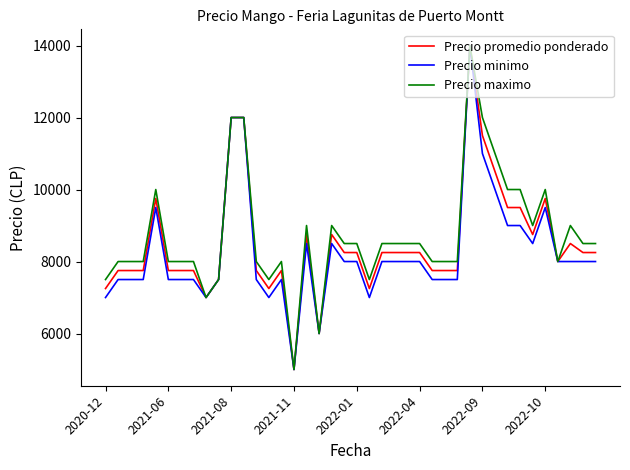

What is the smallest value displayed?

5000